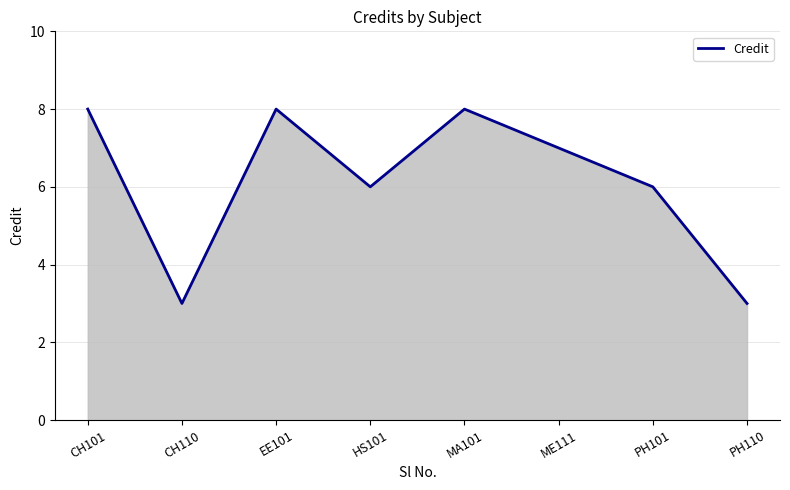

What is the greatest value displayed?

8